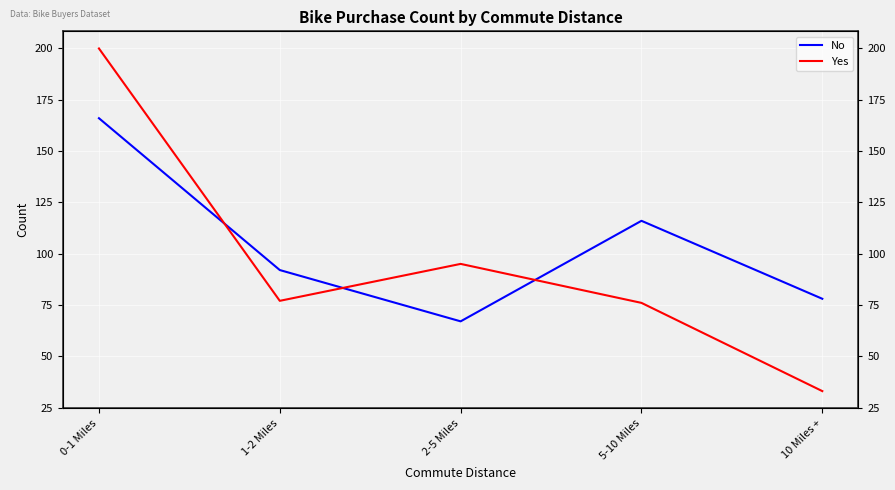

Is it true that No equals 51 at 0-1 Miles?

False